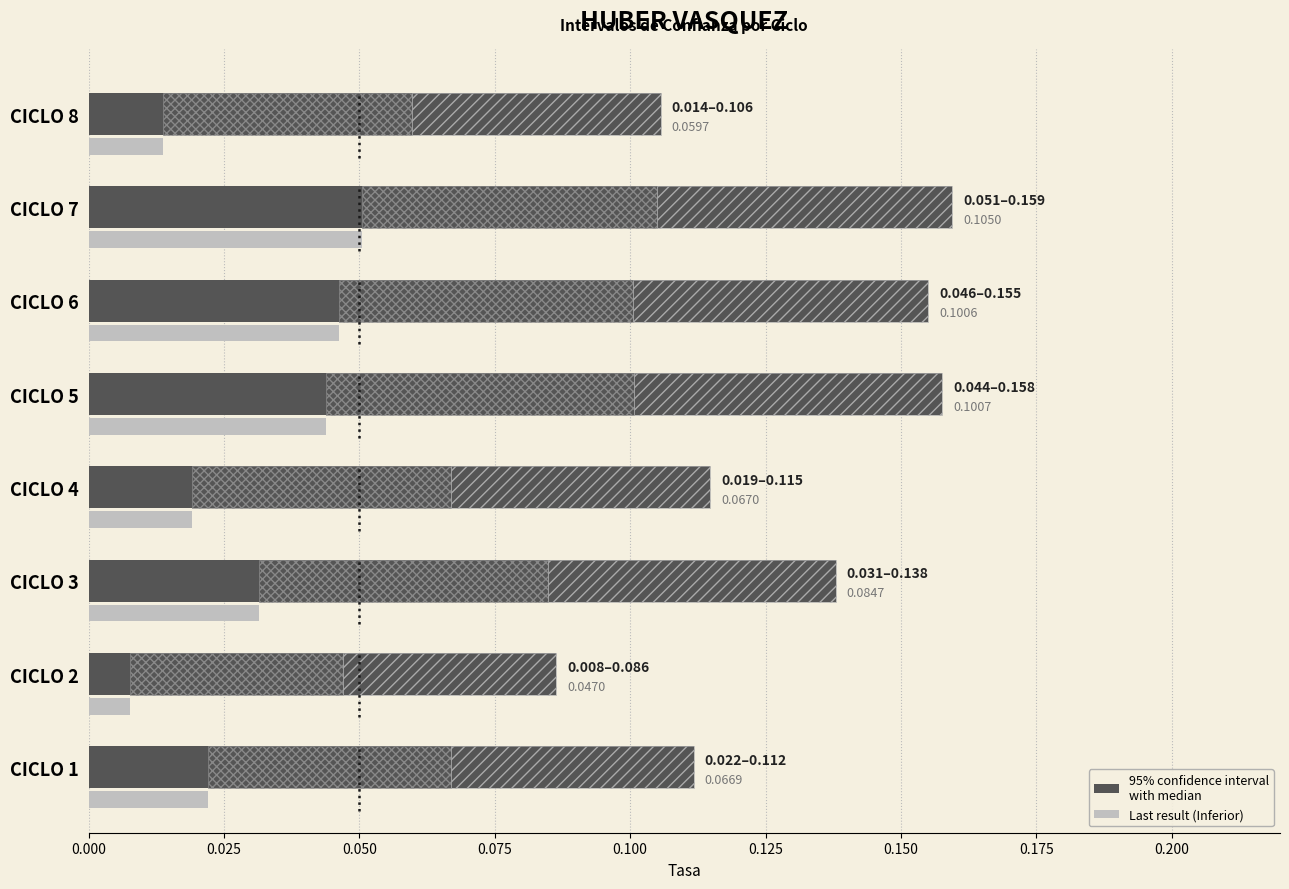

Reading left to right, transcribe all the data shown in this chart.

Inferior (last): 0.0	0.0	0.0	0.0	0.0	0.0	0.1	0.0
Superior: 0.1	0.1	0.1	0.1	0.2	0.2	0.2	0.1
Rango (Inferior→Centro): 0.0	0.0	0.1	0.0	0.1	0.1	0.1	0.0
Rango (Centro→Superior): 0.0	0.0	0.1	0.0	0.1	0.1	0.1	0.0